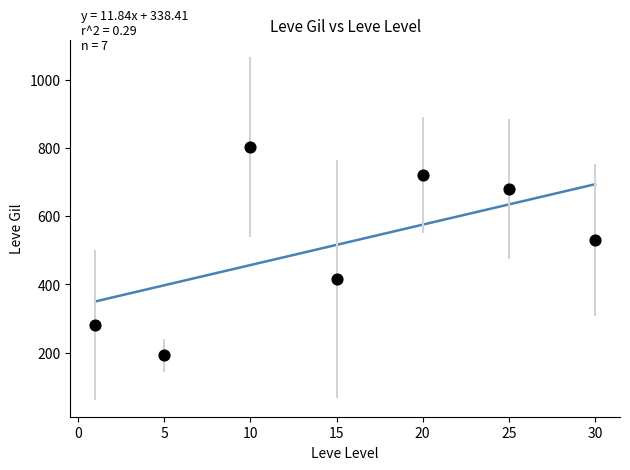

What is the average Y value?

517.8